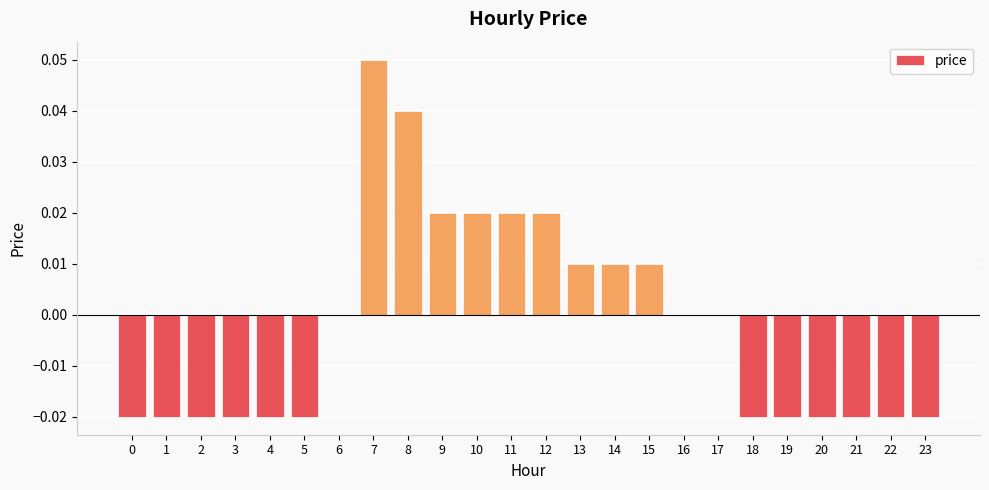

Is it true that the value at 21 is -0.0?

True